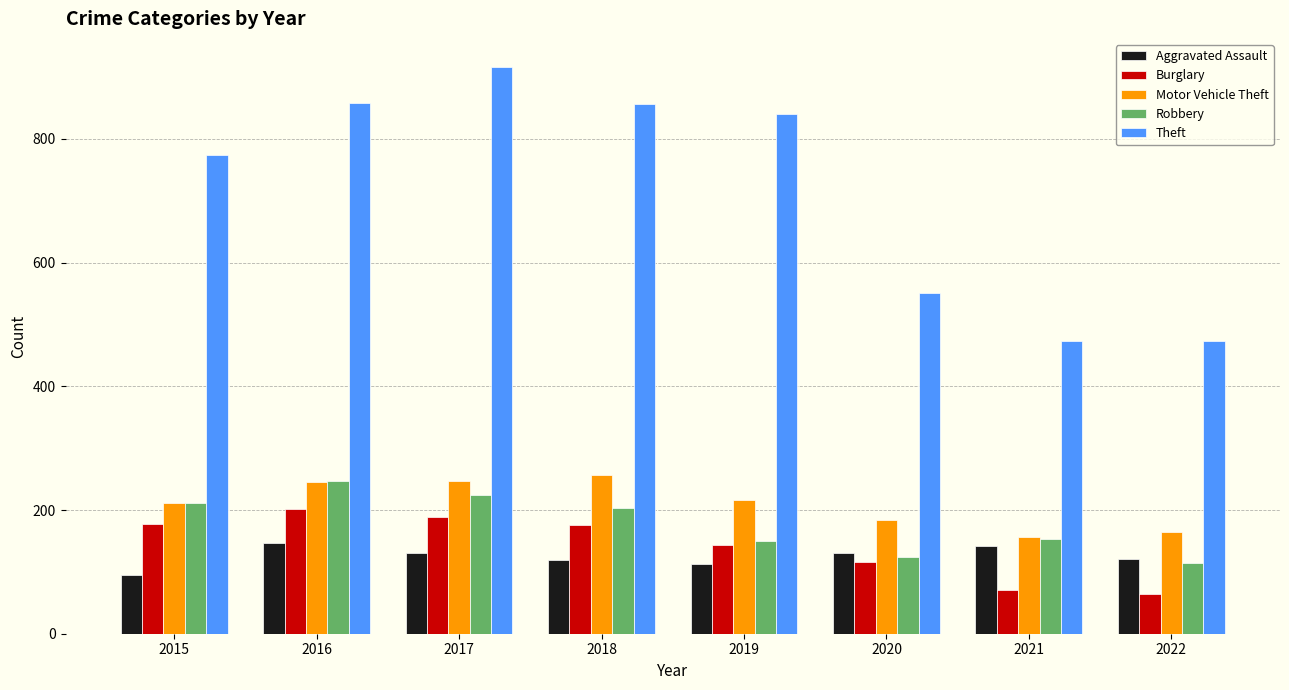

What is the sum of the Robbery values at 2015 and 2019?

362